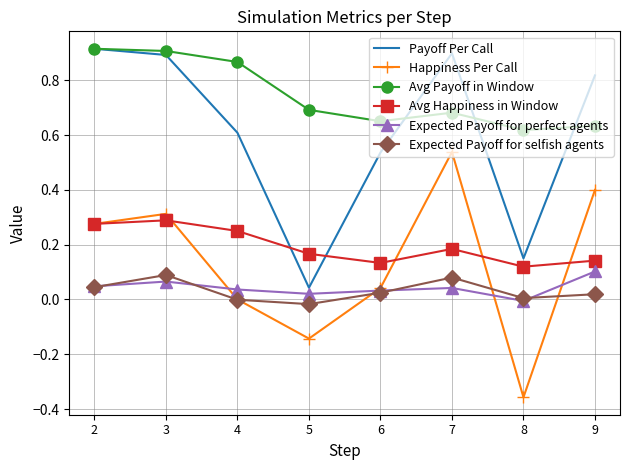

Between 4 and 9, which series saw the biggest shift?

Happiness Per Call